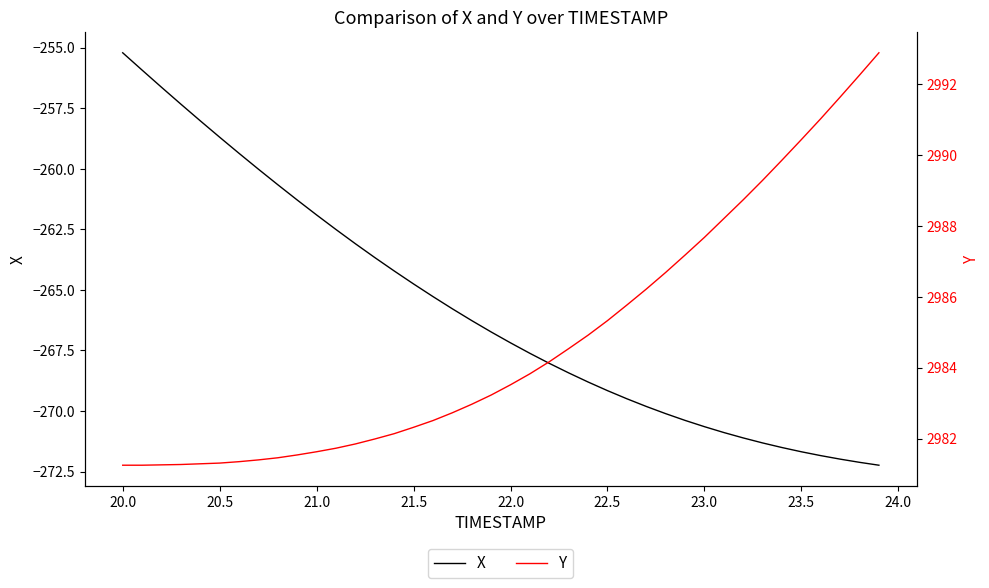

At which label does X first exceed -266?

20.0